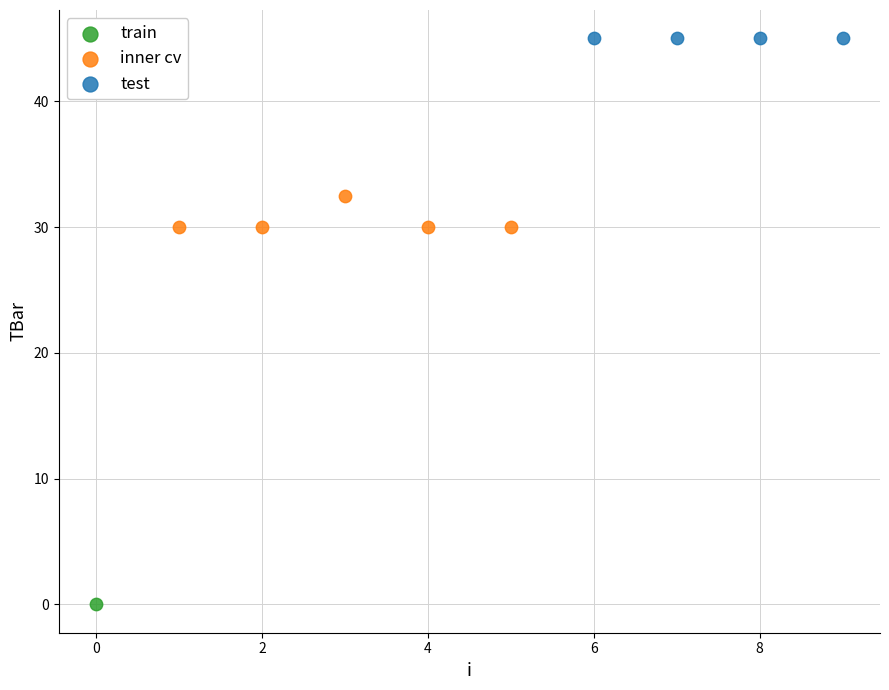

What are all the series names shown in the legend?

train, inner cv, test